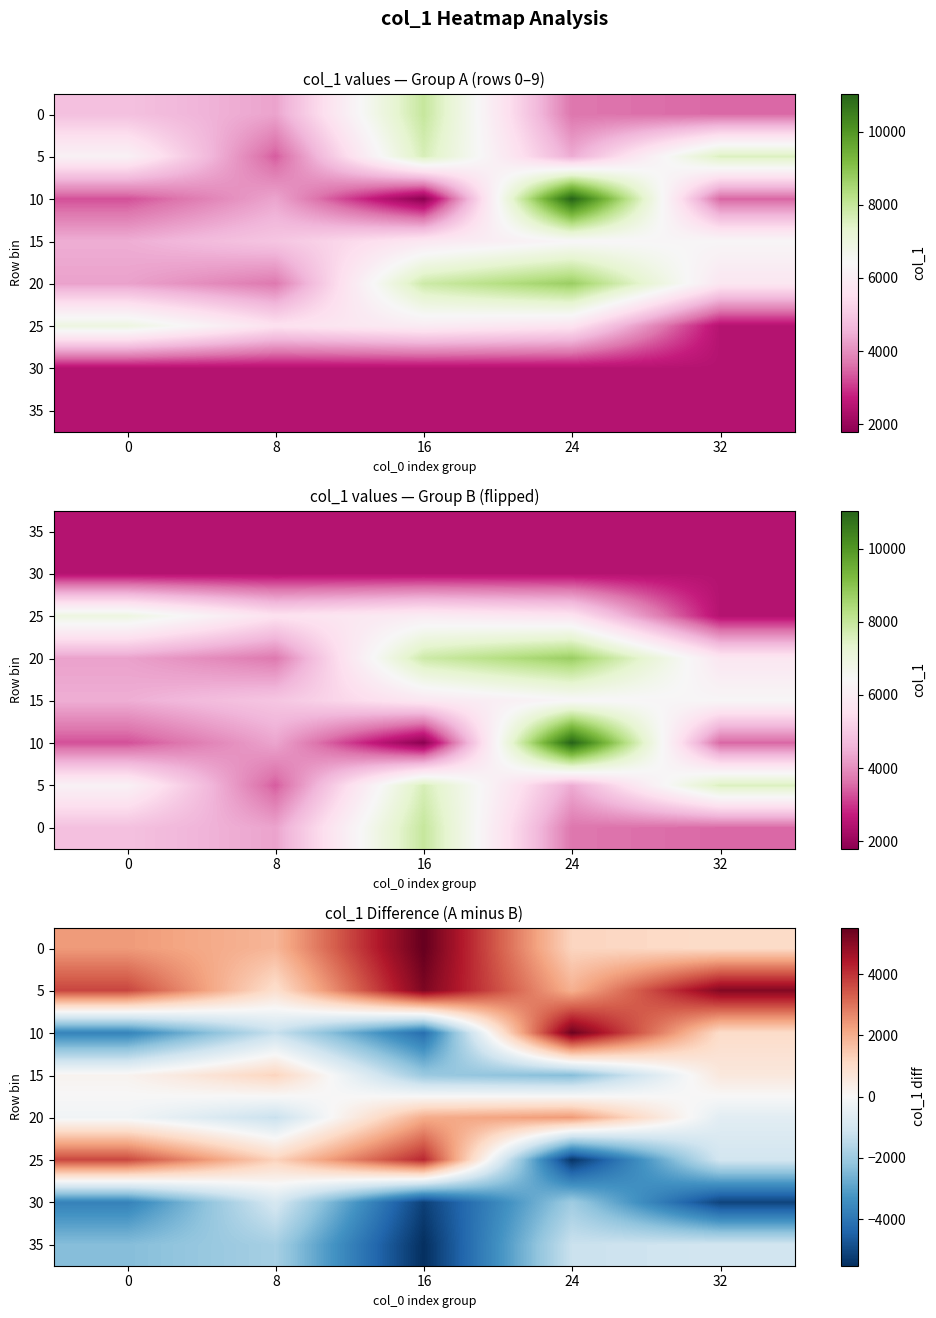

Which label corresponds to the largest value in the chart?

16